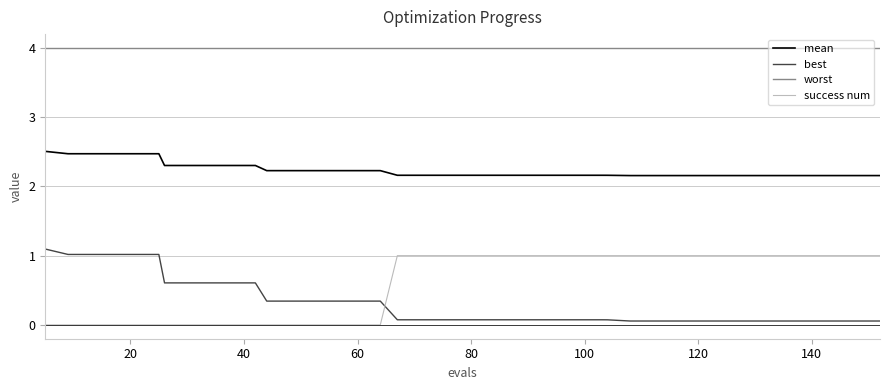

Which series has the largest total across all categories?

worst